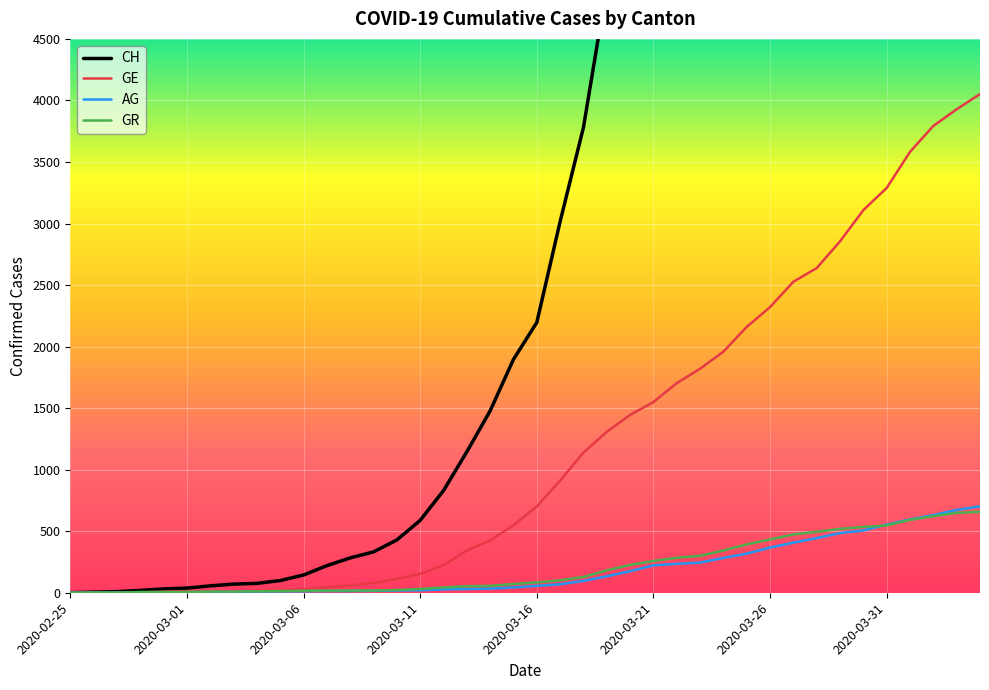

What is the total value across all series at 8?

113